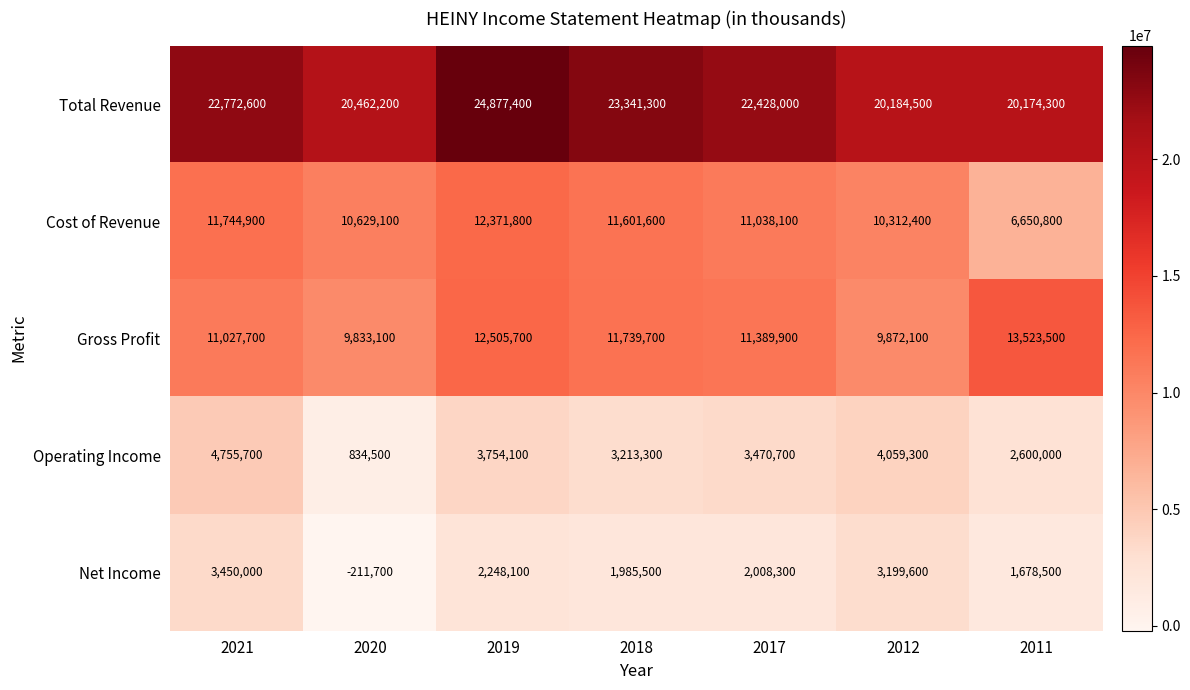

What is the average value of the Net Income series?

2051186